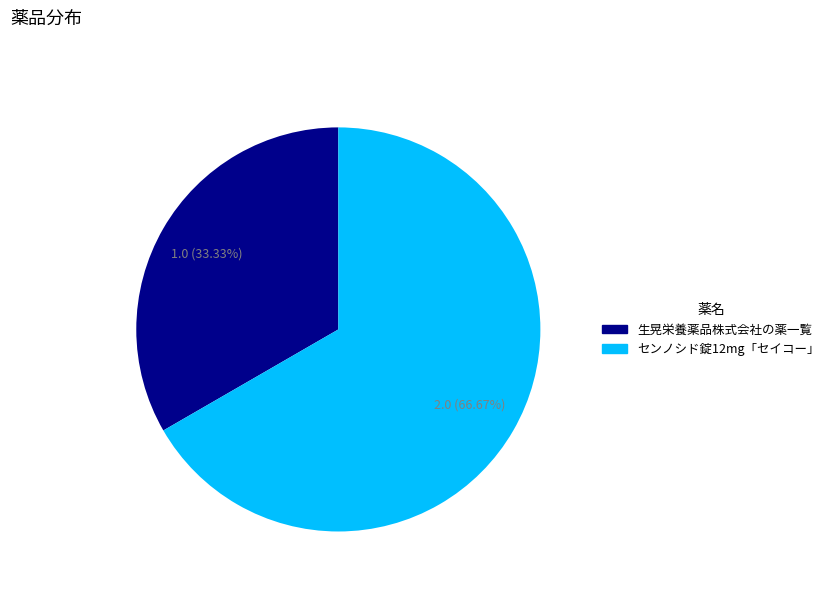

Does センノシド錠12mg「セイコー」 account for over 50% of the chart?

Yes